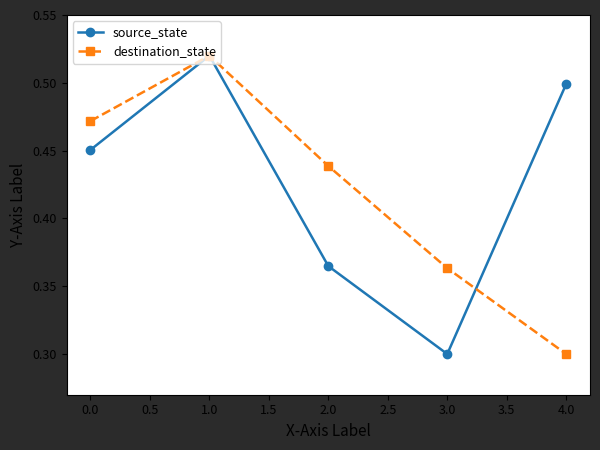

What is the value of the source_state point at the 4th from the left?

0.3